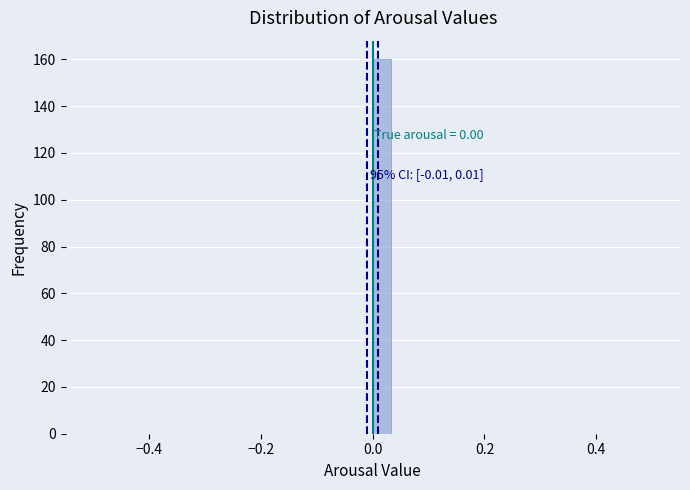

Read against the x-axis, roughly where is the centre of the tallest bar?

0.02